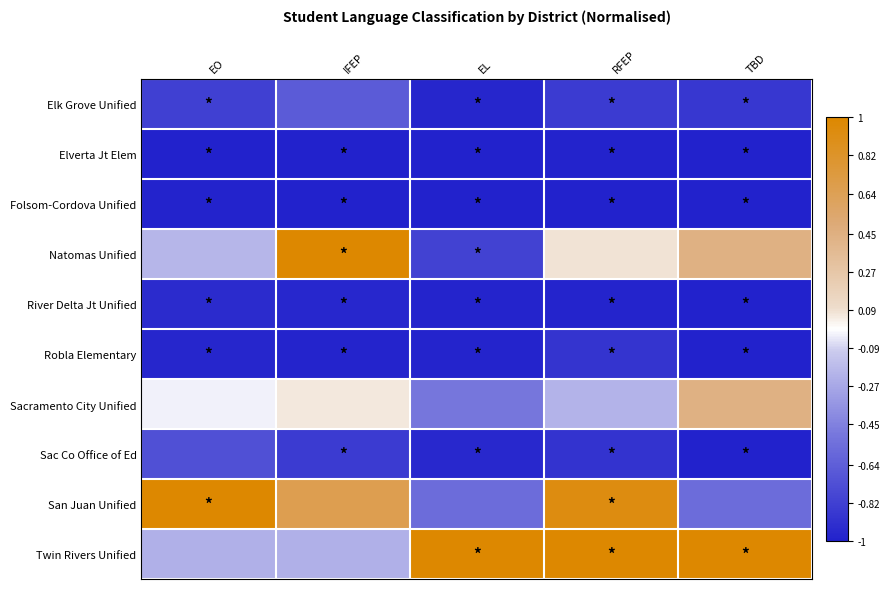

Which has a higher value, RFEP or EL?

RFEP